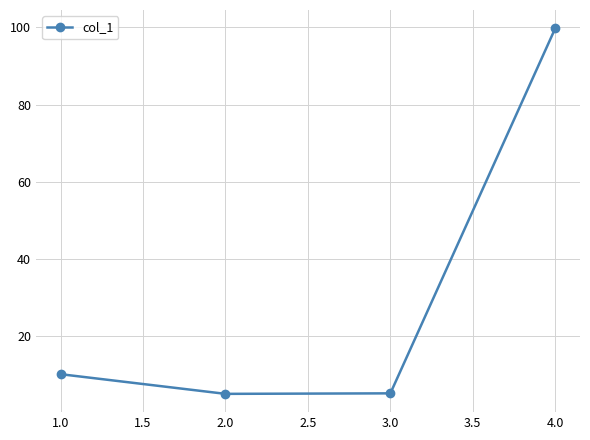

Is it true that the value at 4.0 is 99.8?

True